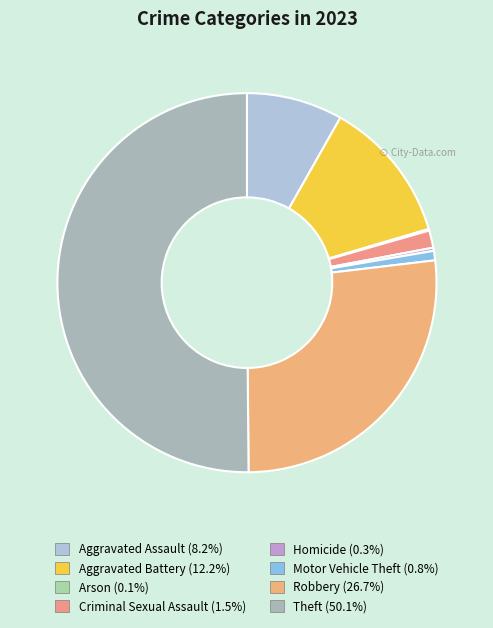

The Aggravated Assault slice represents 1% of the pie. True or false?

False